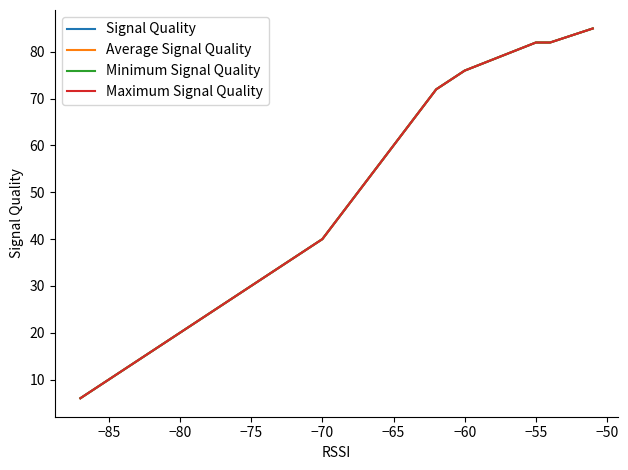

What is the difference between the maximum and second lowest values in the Maximum Signal Quality series?

73